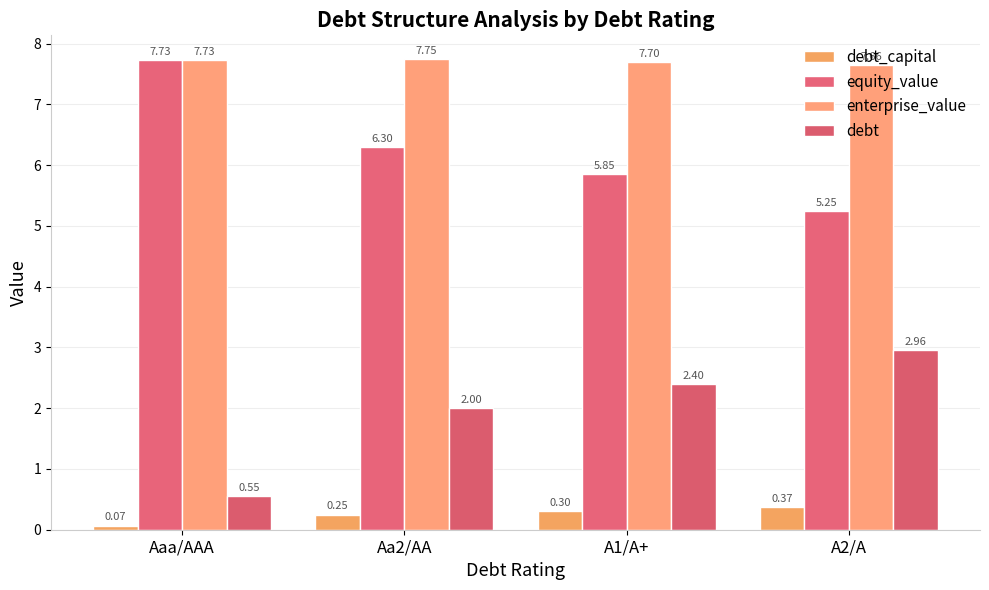

Count the number of data series in this chart.

4